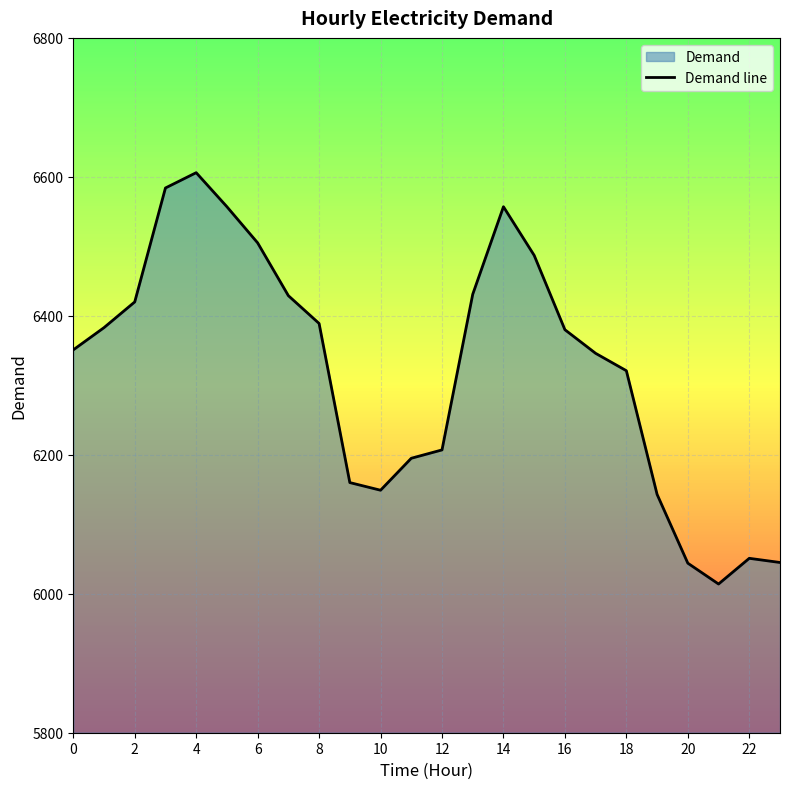

What is the difference between the maximum and minimum values?

592